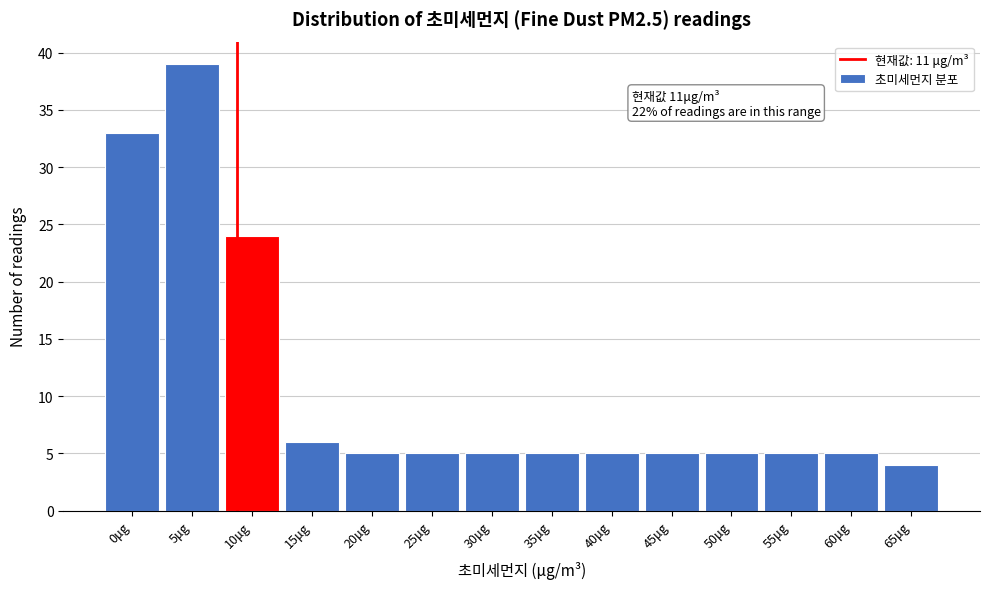

Reading right to left, transcribe all the data shown in this chart.

4	5	5	5	5	5	5	5	5	5	6	24	39	33